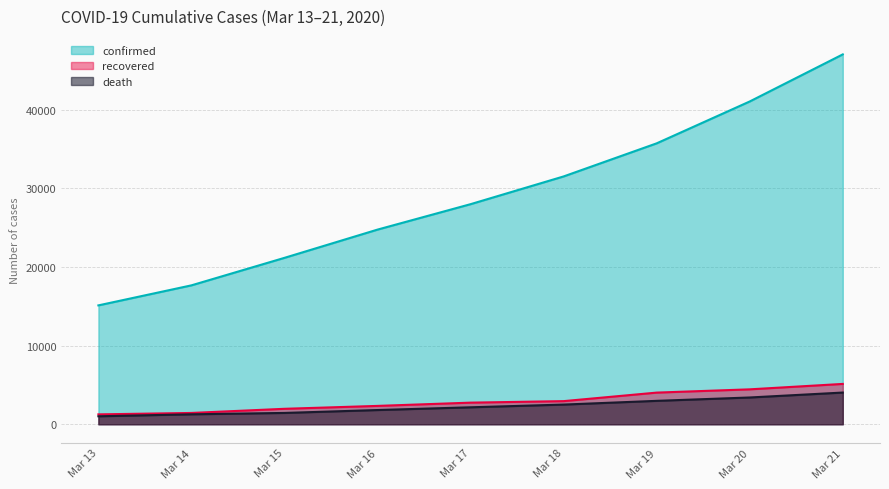

What is the sum of the recovered values at Mar 15 and Mar 13?

3224